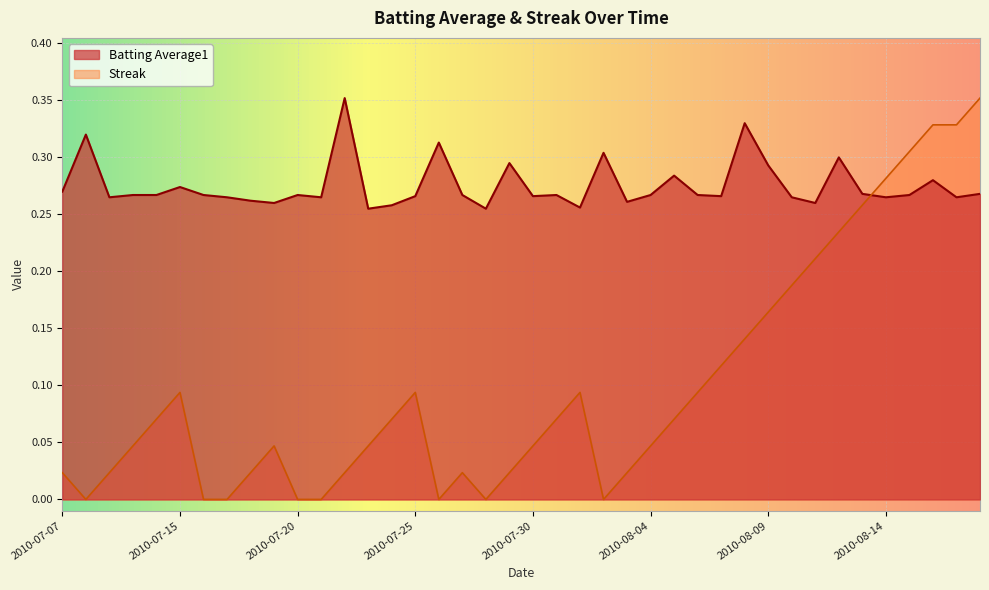

What is the label of the 31st point from the right?

2010-07-19